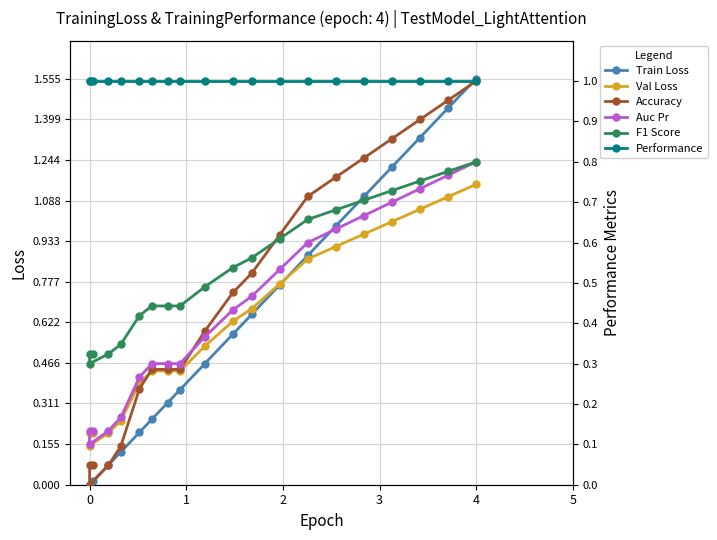

Which series has the largest range (max minus min)?

Train Loss